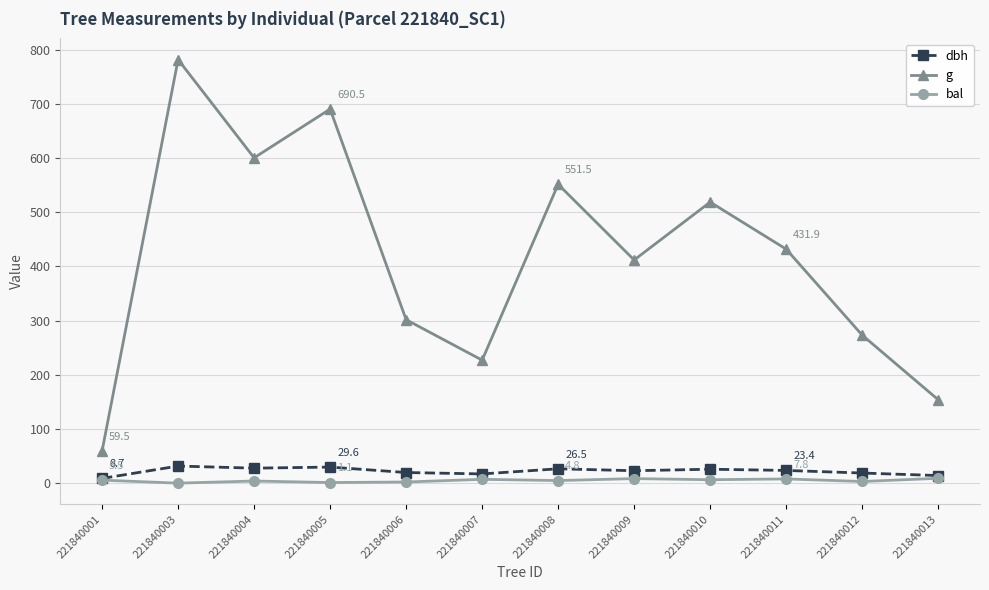

The g series shows 227.0 at 221840007. True or false?

True